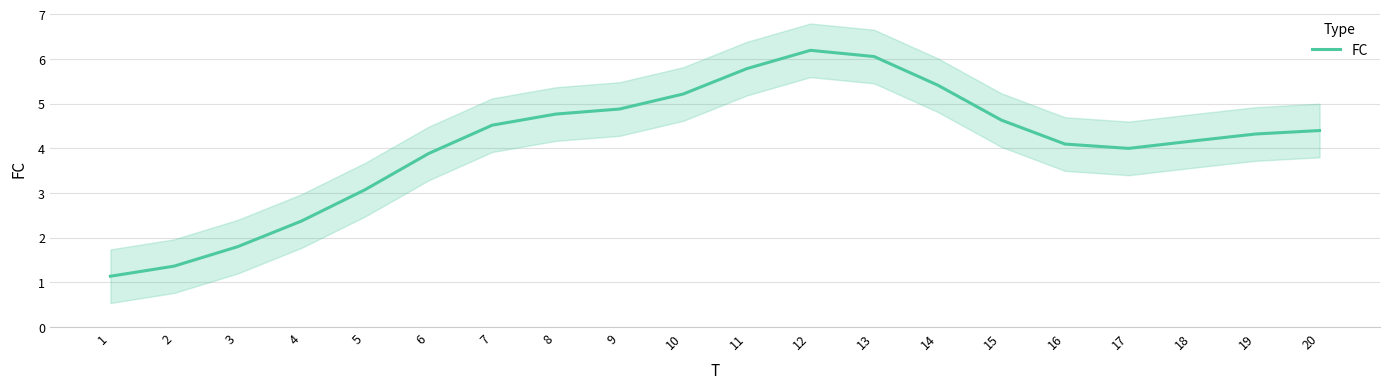

True or false: the data shows 8.7 at 14.

False